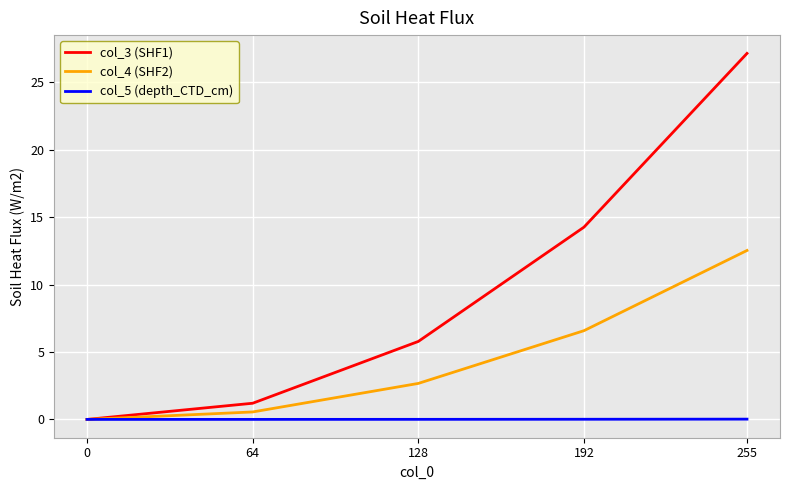

Which series has the largest total across all categories?

col_3 (SHF1)